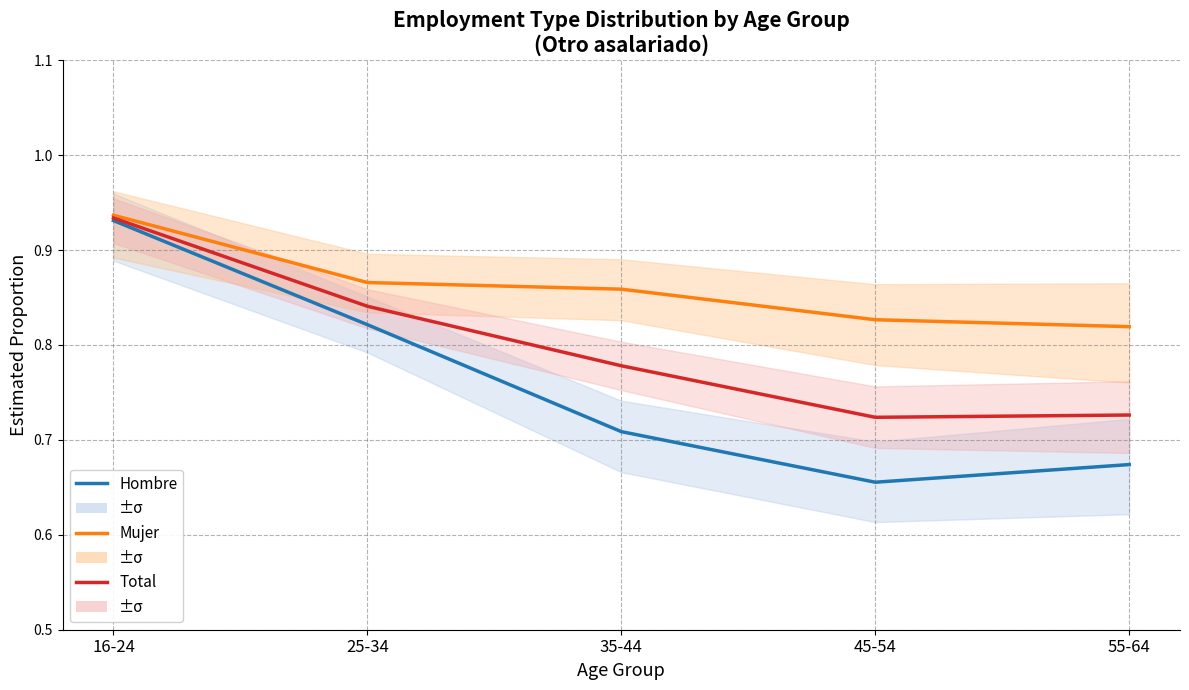

What is the value of the Total point at the 4th from the left?

0.7